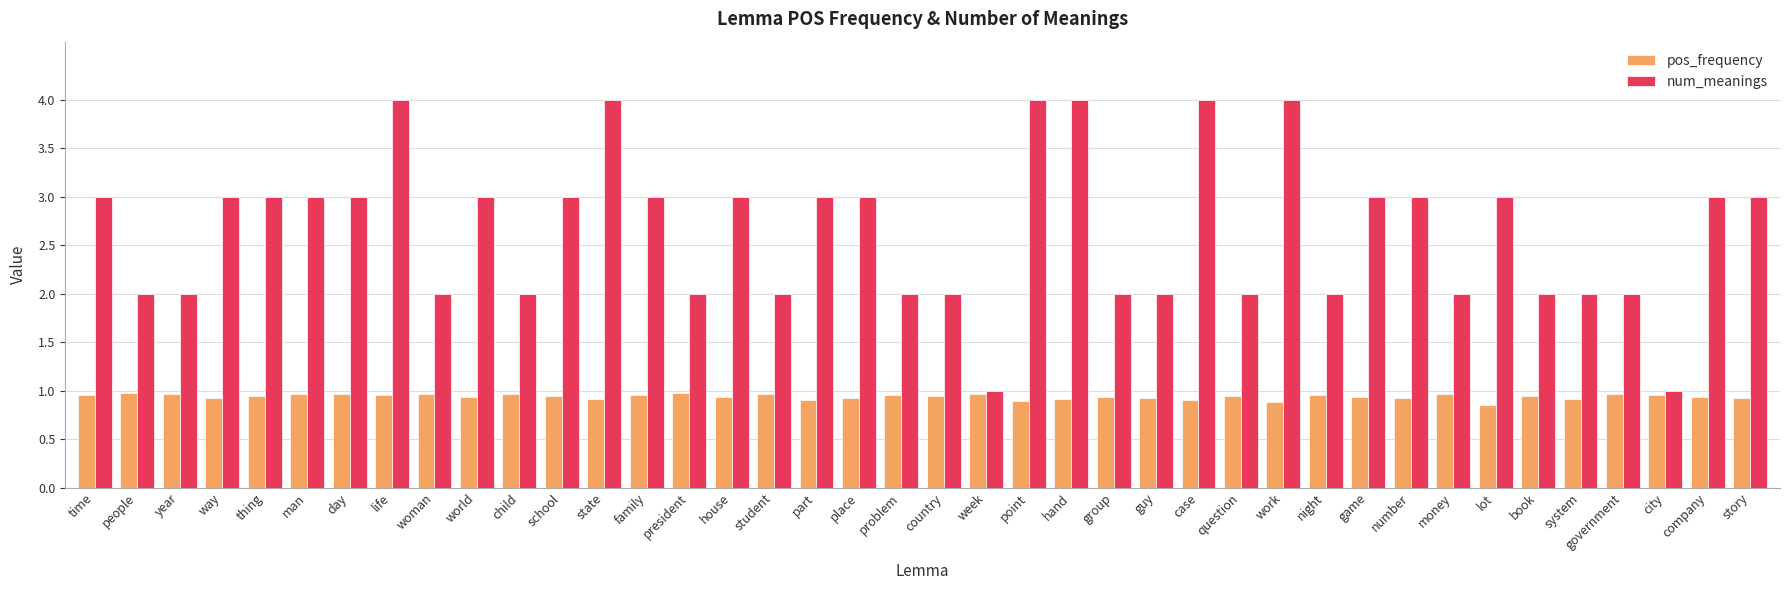

How many bars are there in each group?

2